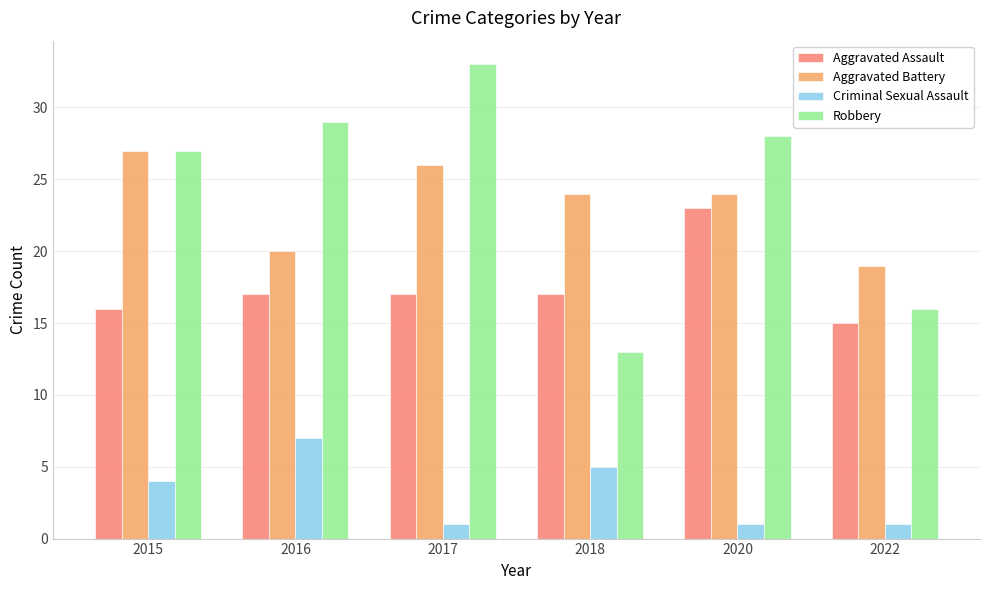

How many values in the Robbery series are below 28?

3